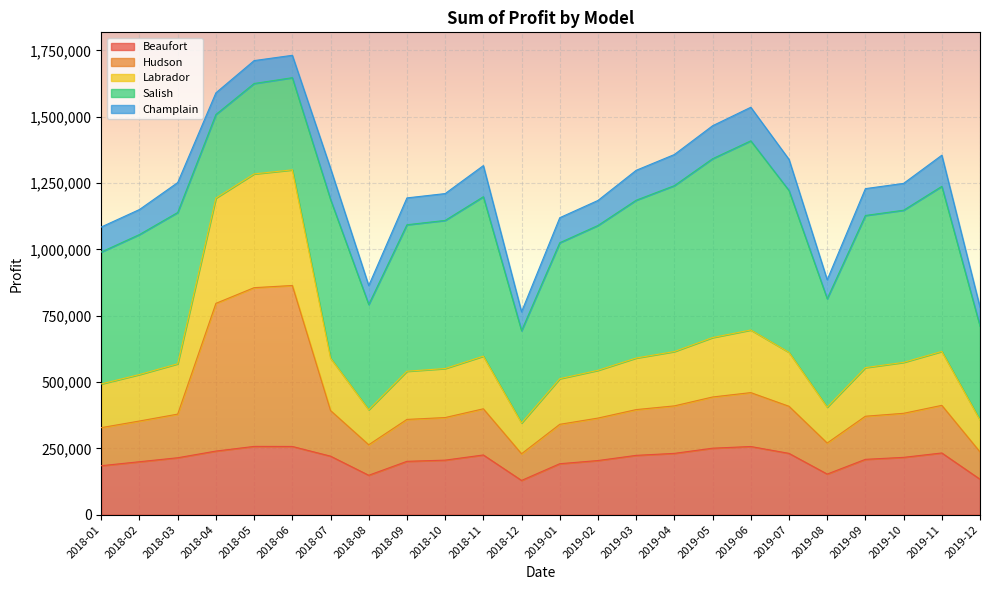

What is the highest value of the Beaufort series?

257288.8